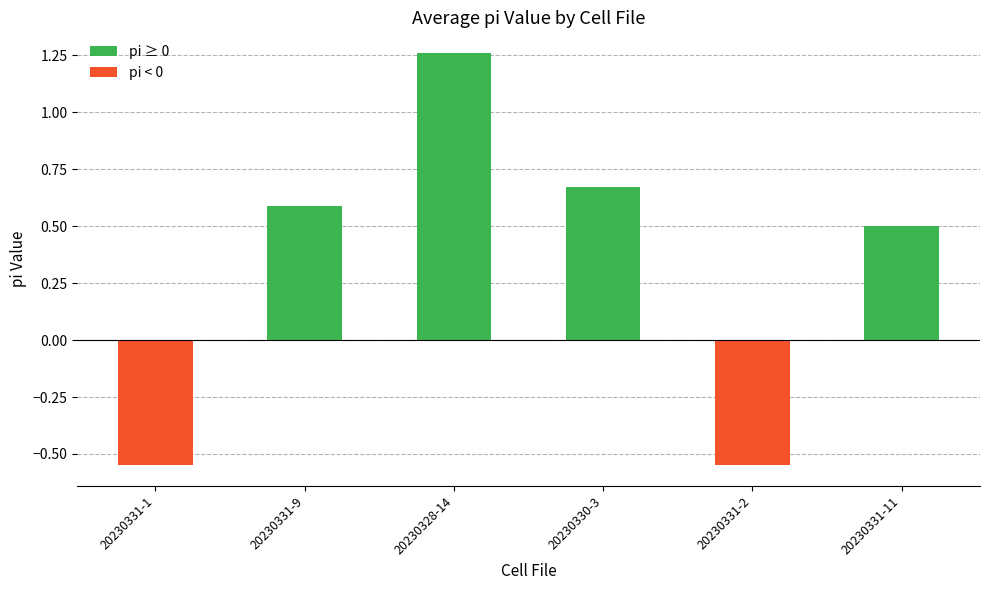

What is the difference between the maximum and minimum values?

1.8